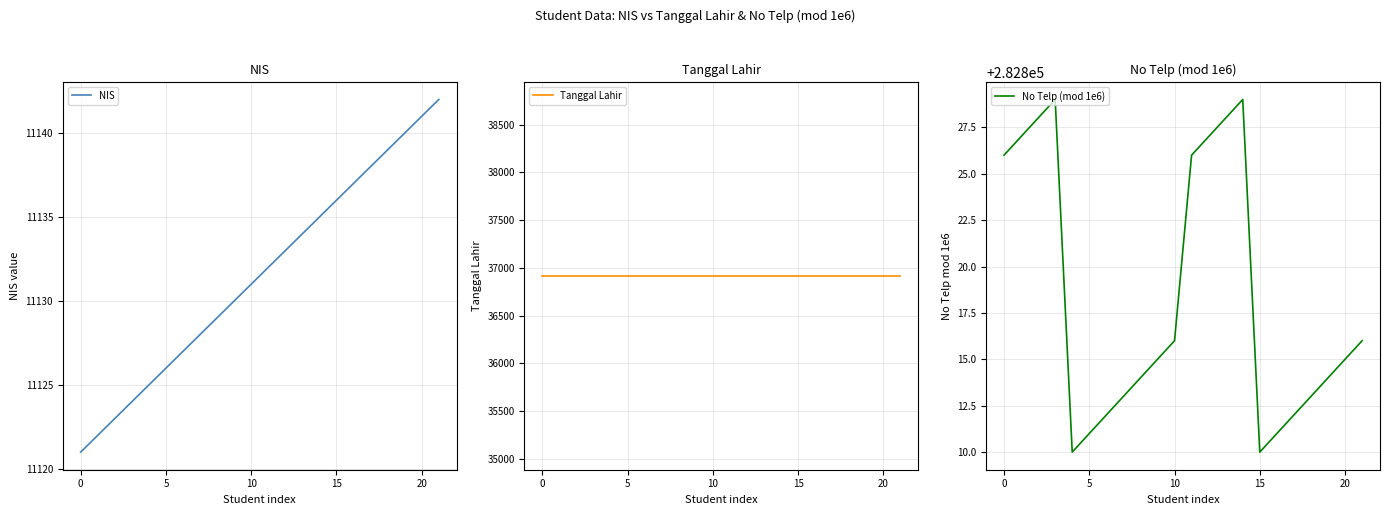

How many lines are shown in the chart?

3